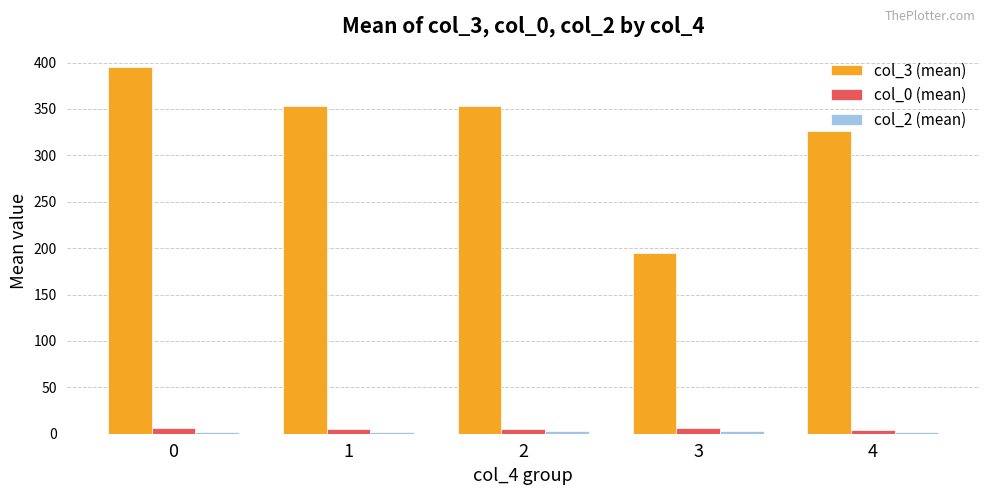

Which series has the largest total across all categories?

col_3 (mean)